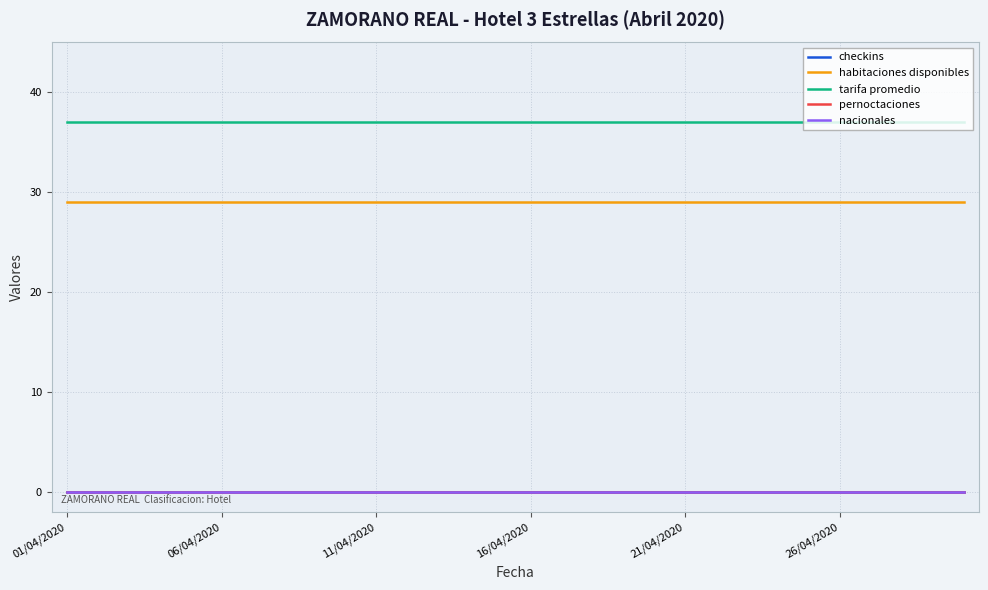

At which category does the chart reach its minimum across all series?

01/04/2020